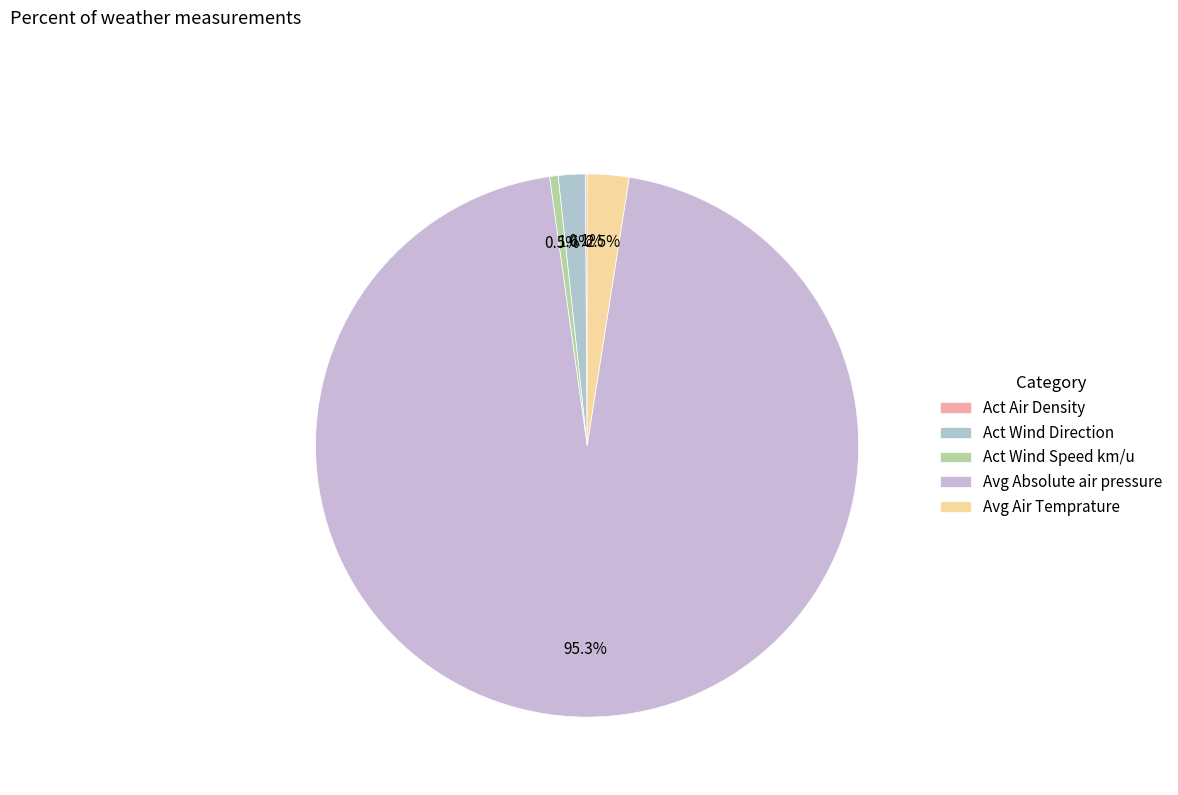

How many segments does this pie chart have?

5